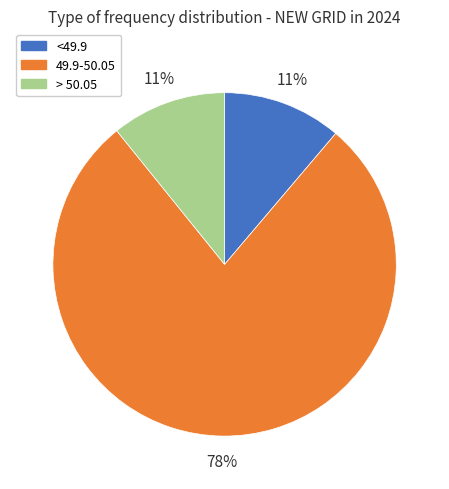

What is the ratio of the value at > 50.05 to the value at <49.9?

1.0